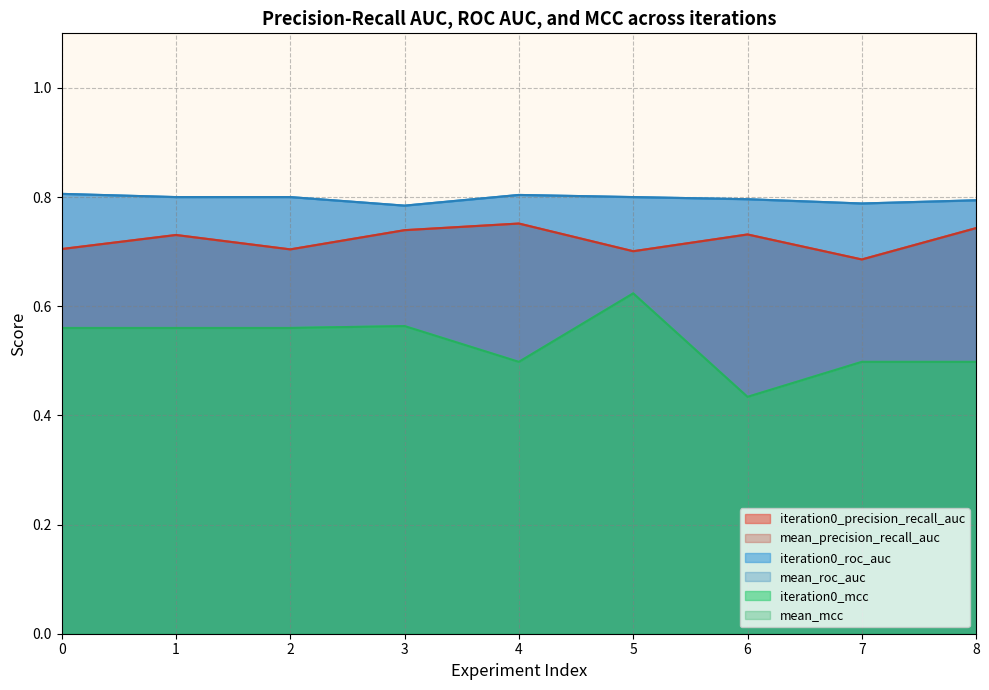

In mean_roc_auc, how many points are higher than both neighbors (excluding endpoints)?

1